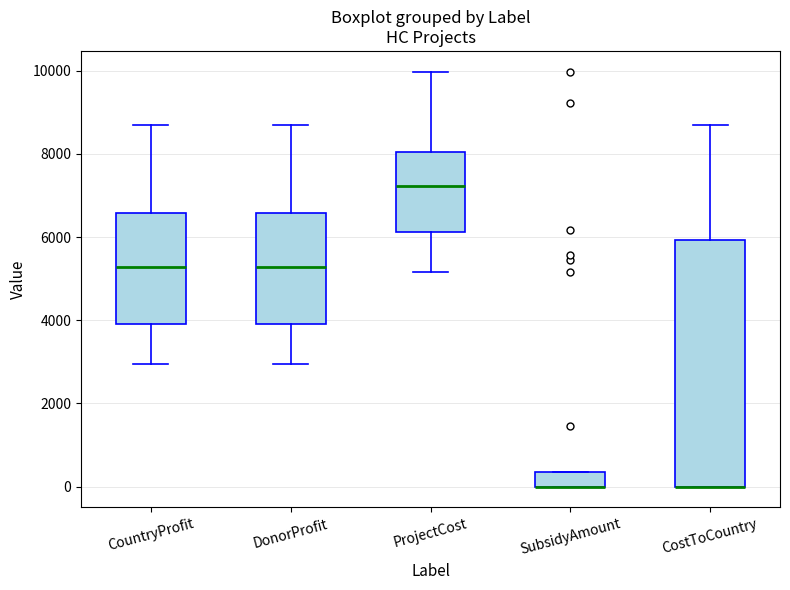

Which box is the tallest, from its lower edge to its upper edge?

CostToCountry